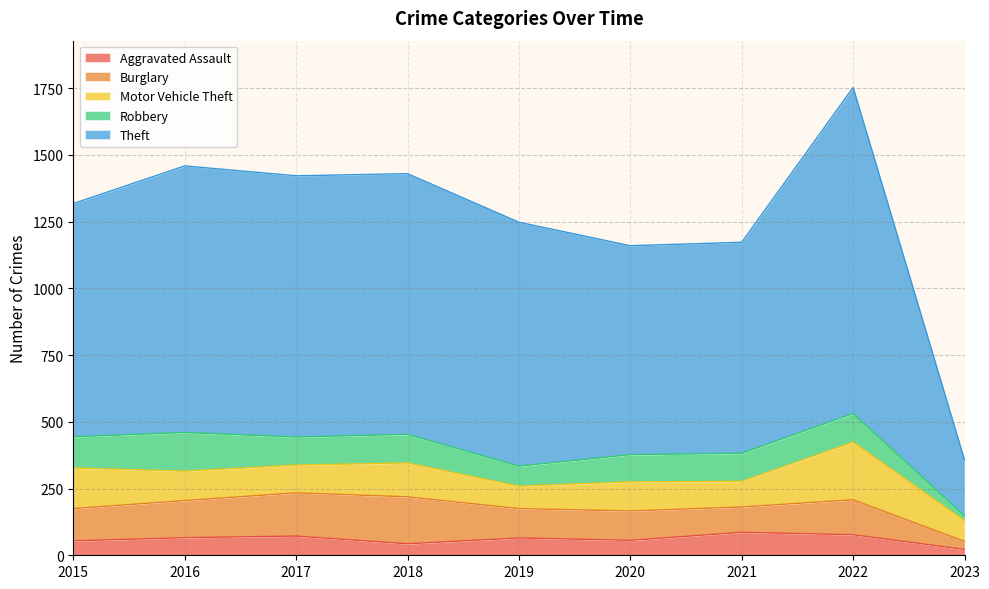

True or false: Aggravated Assault and Burglary cross at least once.

False